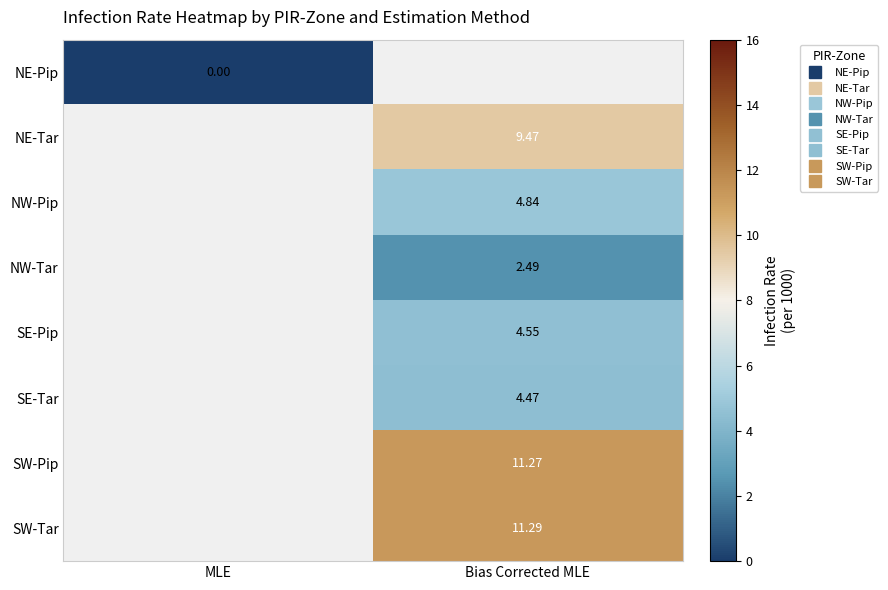

Where does the SE-Tar series first go above 4?

Bias Corrected MLE